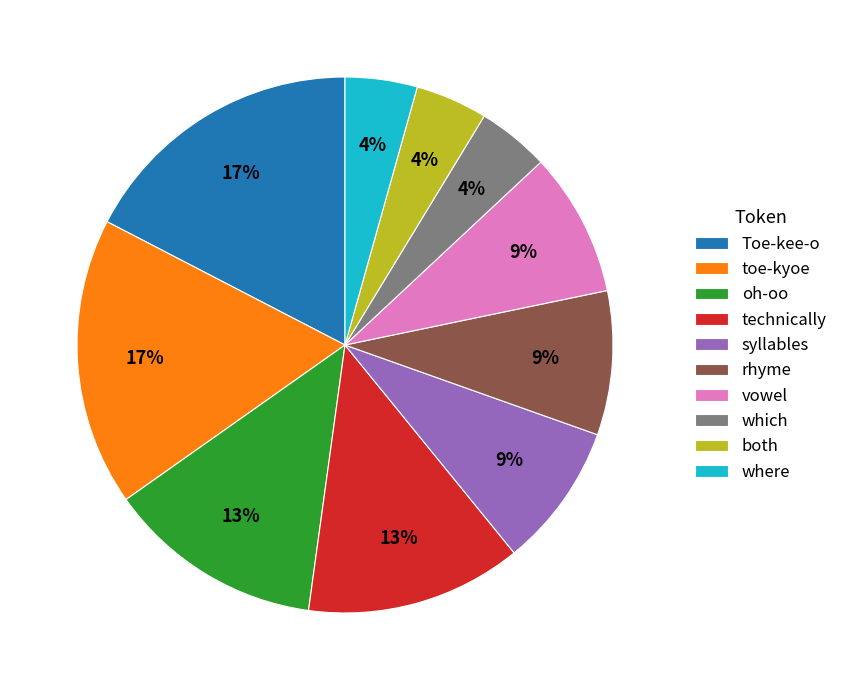

What percentage is the vowel slice, to the nearest percent?

9%